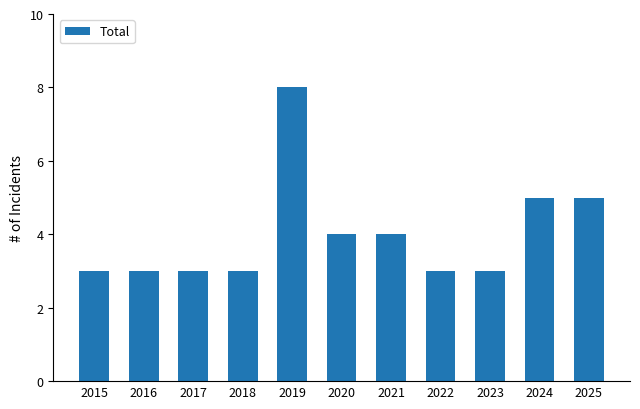

Does the chart contain stacked bars?

No